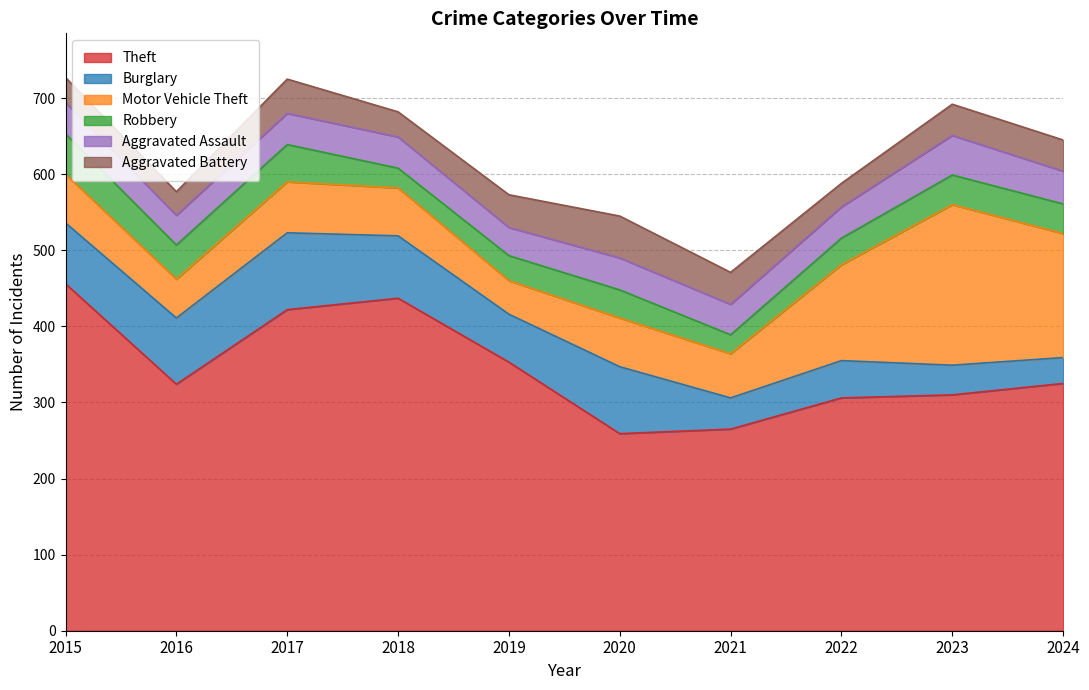

List the series in order of their peak value, highest first.

Theft, Motor Vehicle Theft, Burglary, Aggravated Battery, Robbery, Aggravated Assault